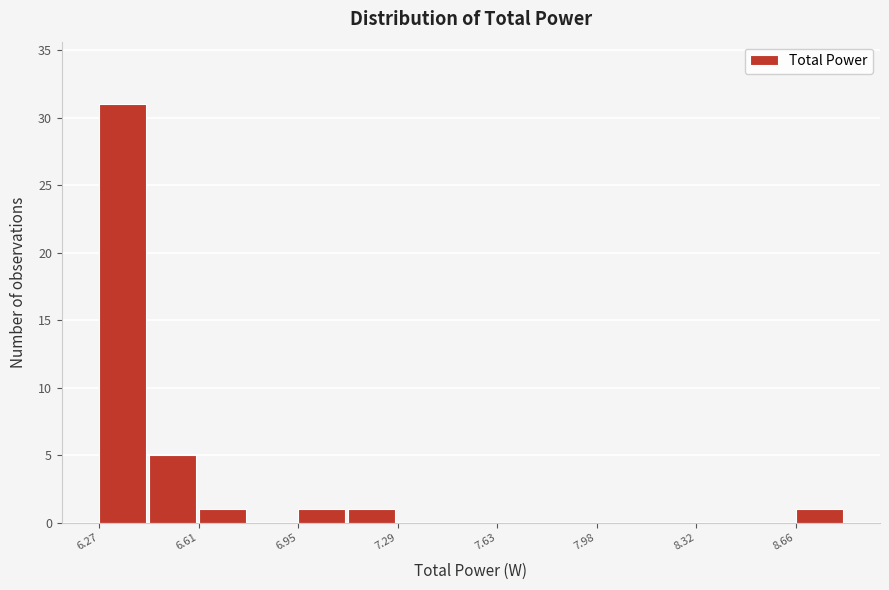

Around what value on the x-axis is the tallest bar? Give the approximate position of its centre, as read against the axis.

6.35